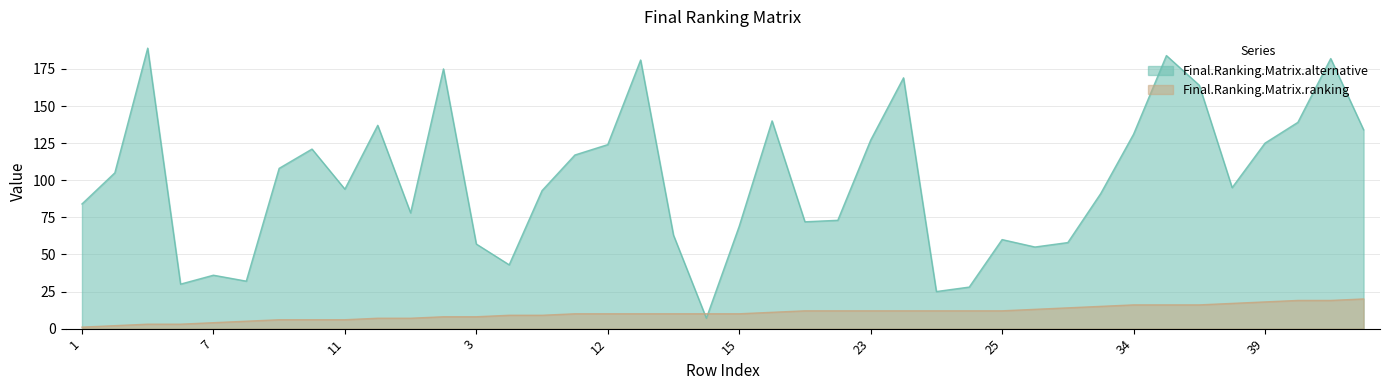

What are all the series names shown in the legend?

Final.Ranking.Matrix.alternative, Final.Ranking.Matrix.ranking